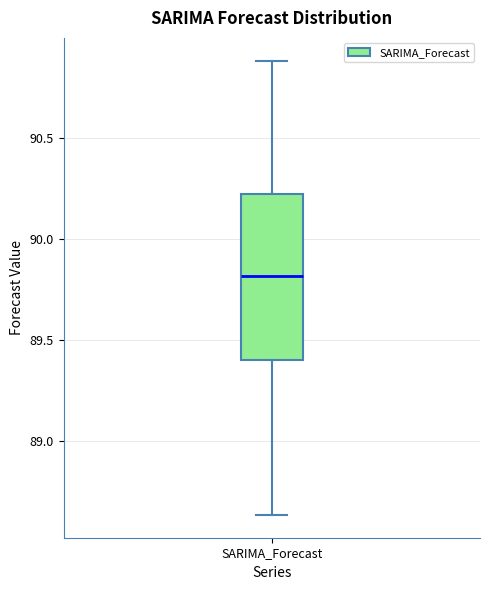

Transcribe this box plot: give where the median line is, the range the box spans, and where the two whiskers end, as read against the y-axis. The values are not printed on the chart, so give them approximately, as read against the axis.

median 89.80, box 89.40 to 90.20, whiskers 88.65 to 90.90